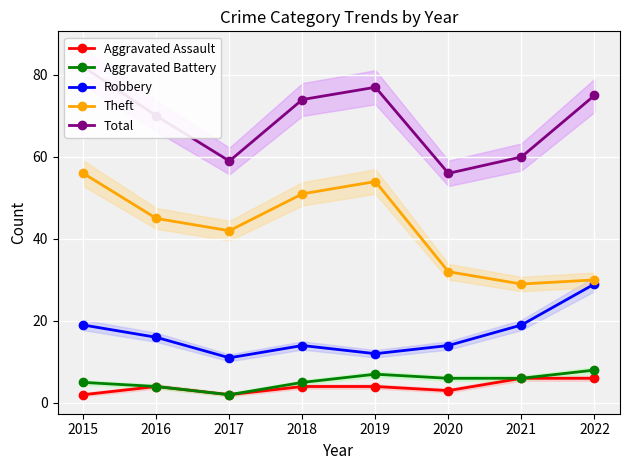

At how many categories does at least one series exceed 33?

8